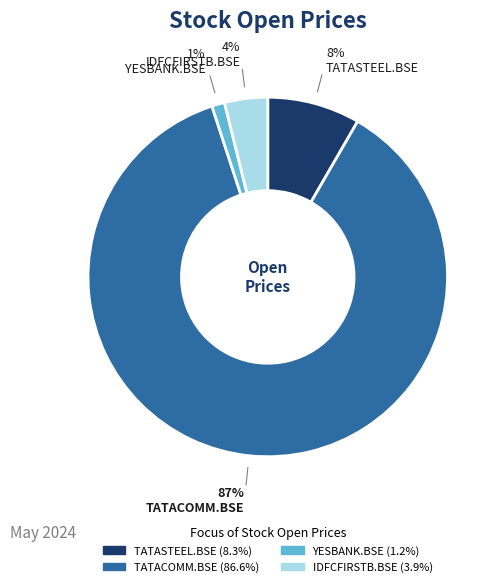

Which has a higher value, TATACOMM.BSE or YESBANK.BSE?

TATACOMM.BSE